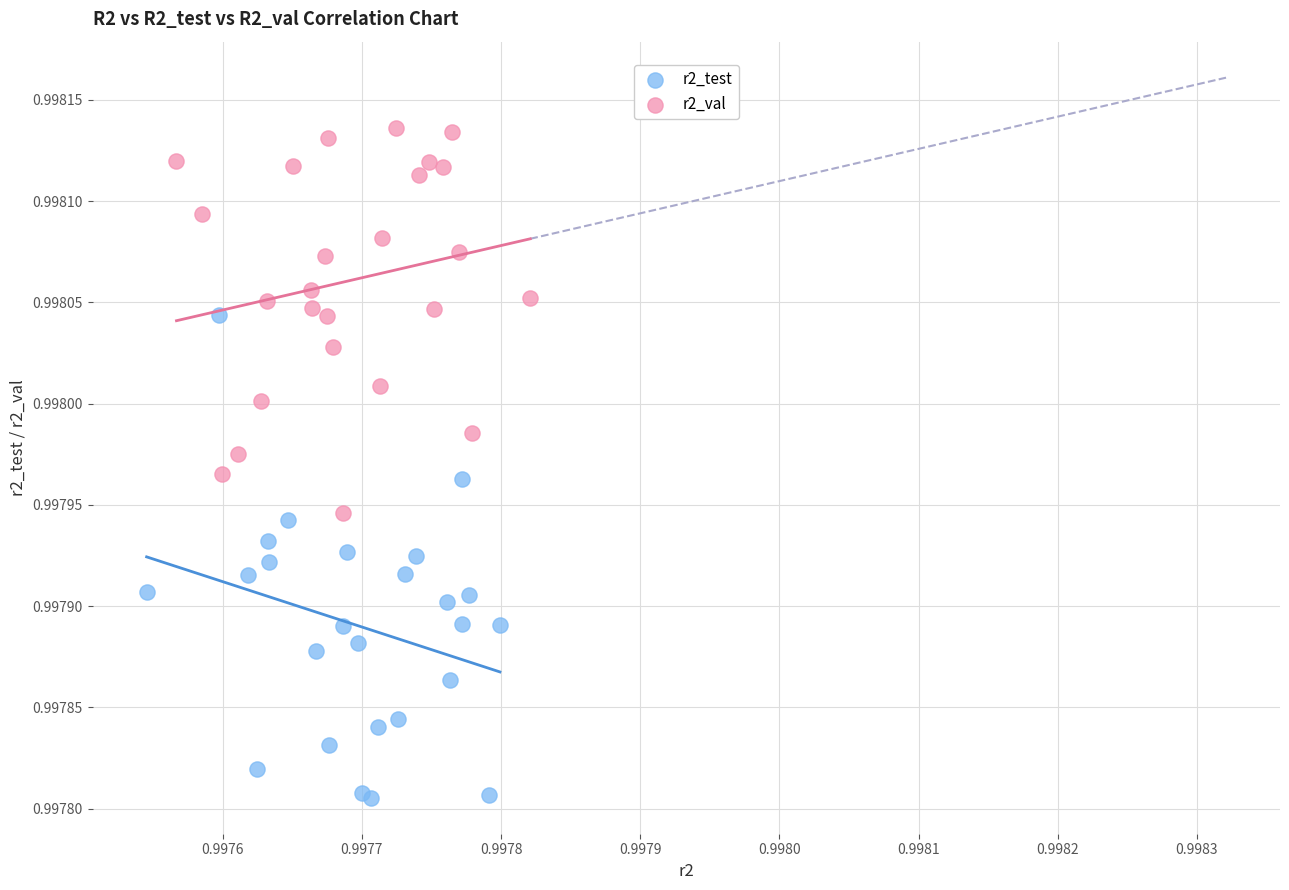

Which series has the largest Y range (max minus min)?

r2_test